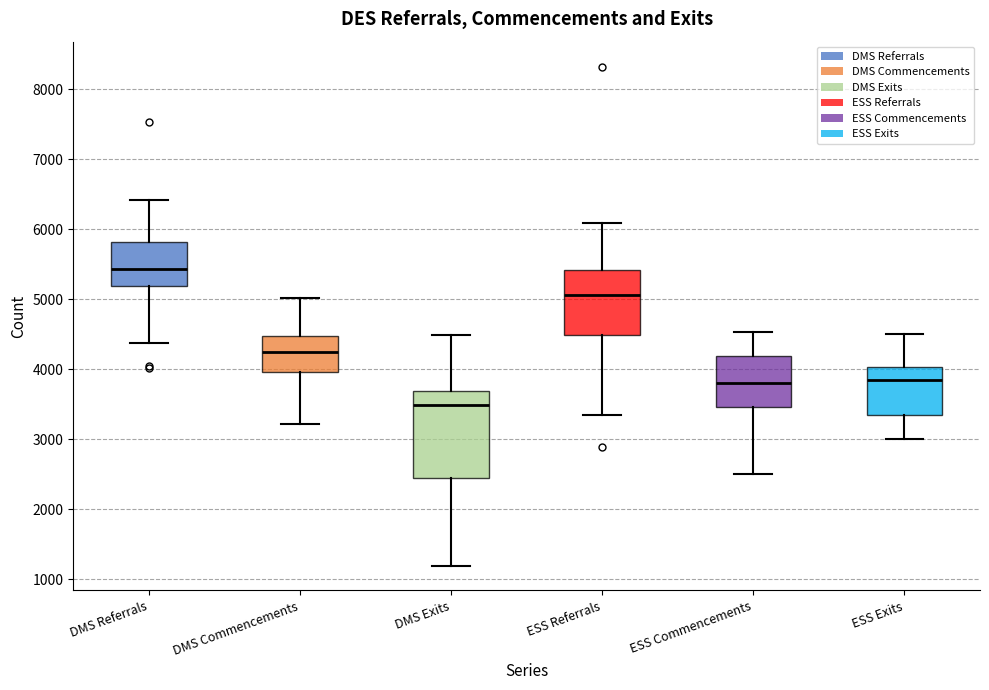

Where does the upper whisker of the box for ESS Commencements end on the y-axis? The values are not printed on the chart, so give them approximately, as read against the axis.

4500